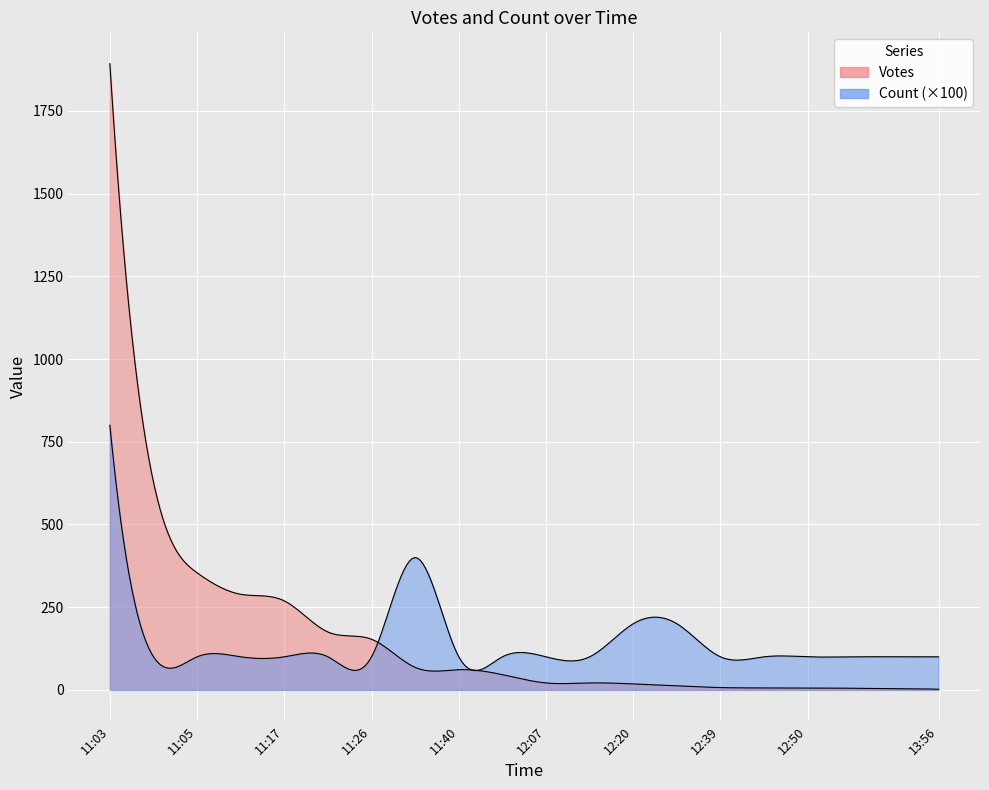

How many values in the Count series exceed 1?

4